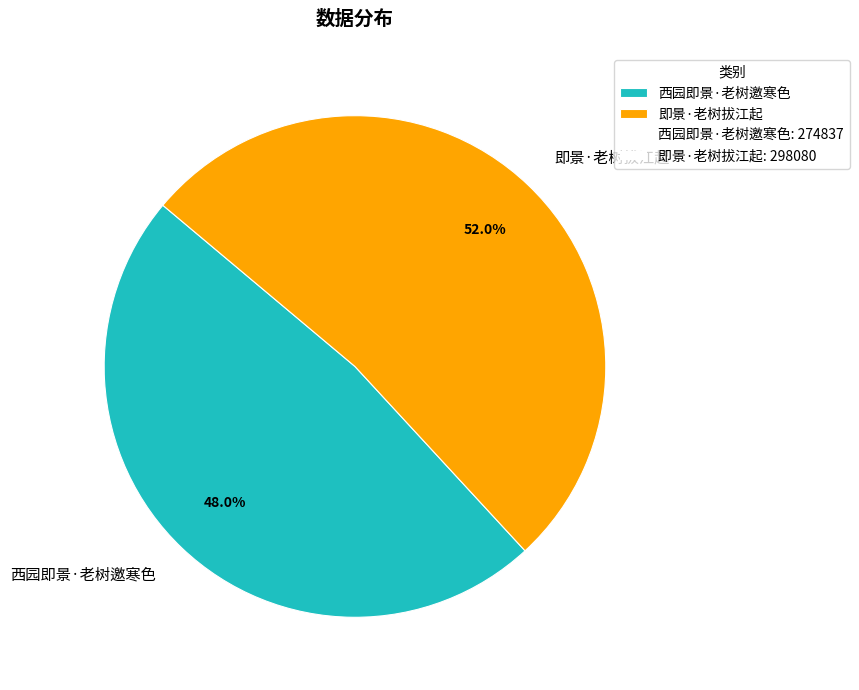

Which category has the biggest portion of the pie?

即景·老树拔江起